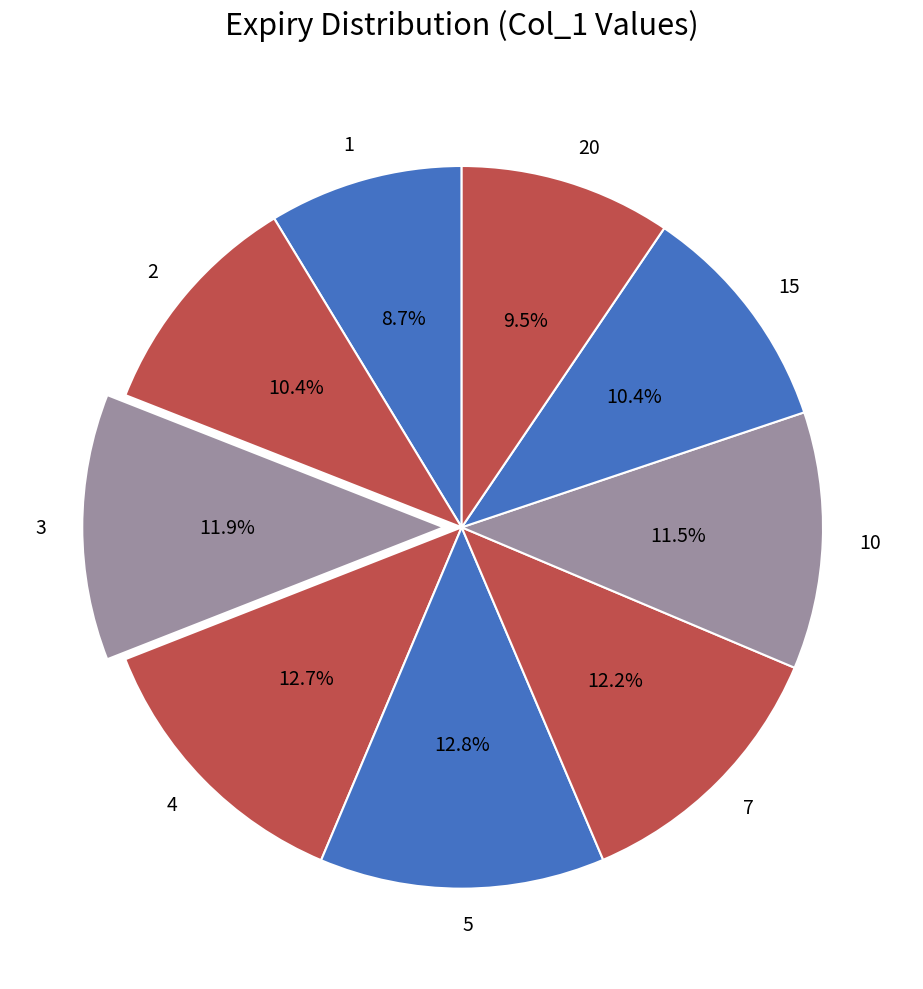

Which has a higher value, 7 or 1?

7